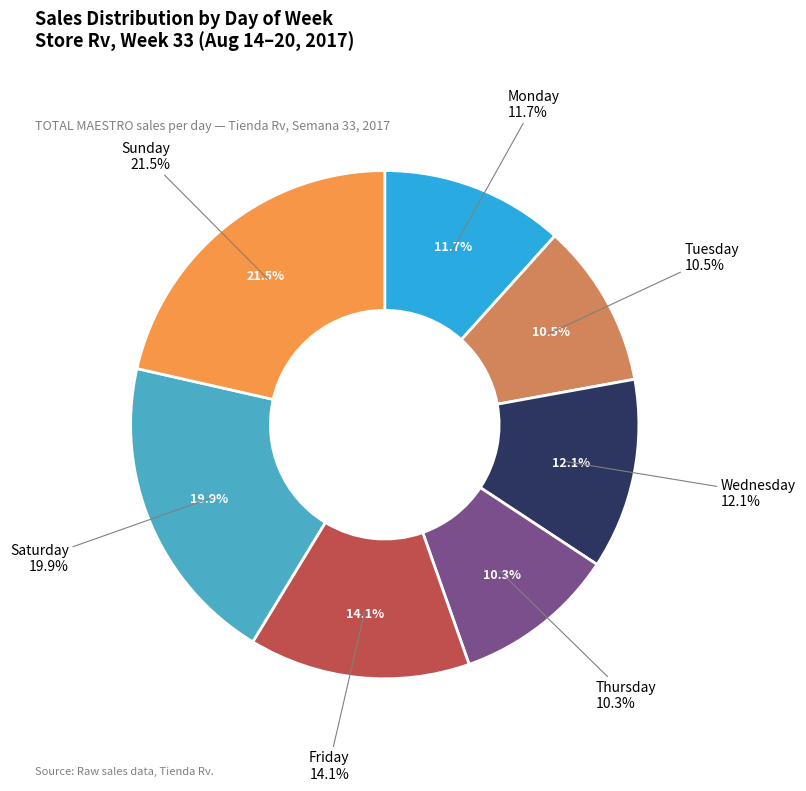

How much of the chart is everything except Sunday?

78.5%